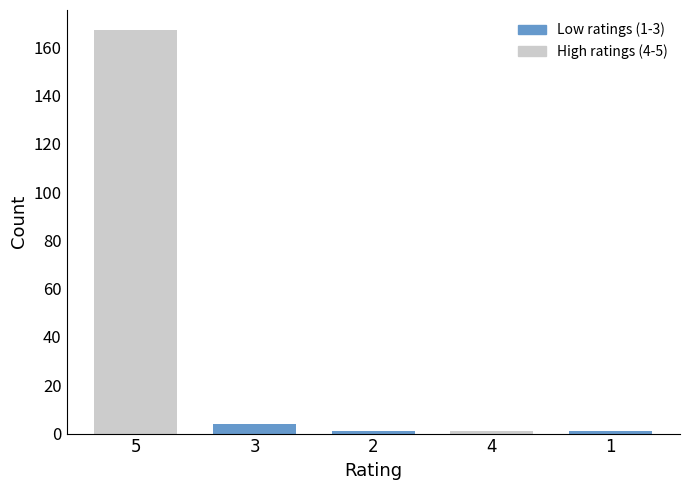

Reading left to right, transcribe all the data shown in this chart.

167	4	1	1	1